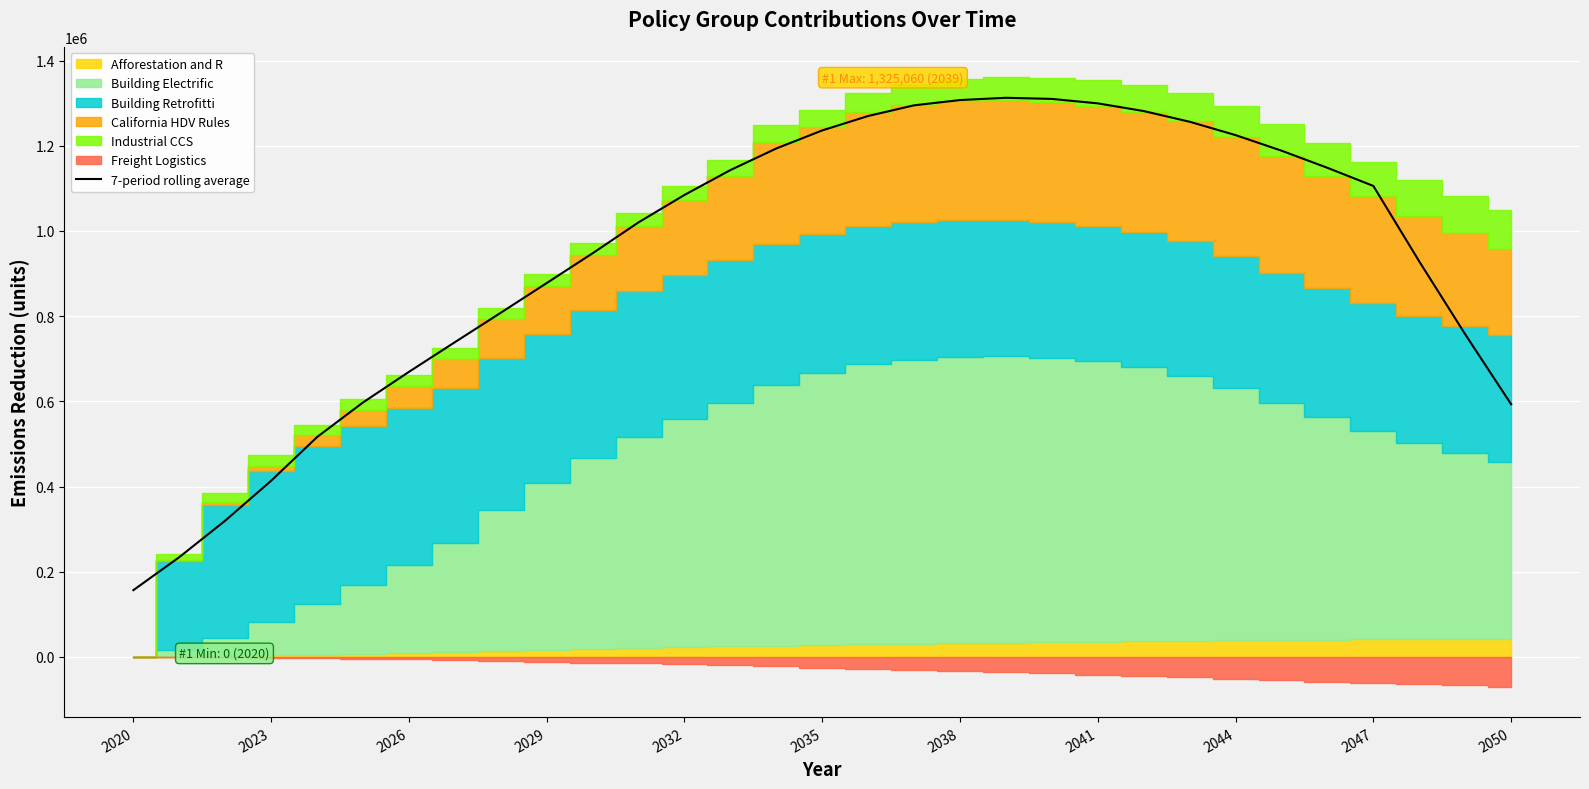

True or false: the data shows 1491056.3 at 13.

False